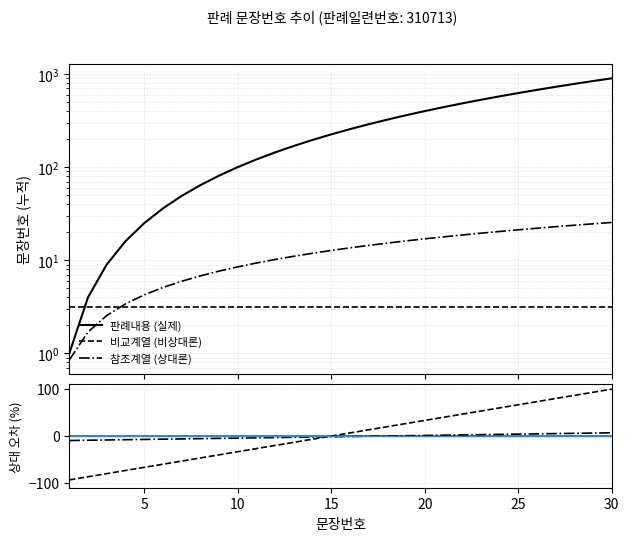

True or false: 상대오차 (상대론) has more than 1 interior local peaks.

False